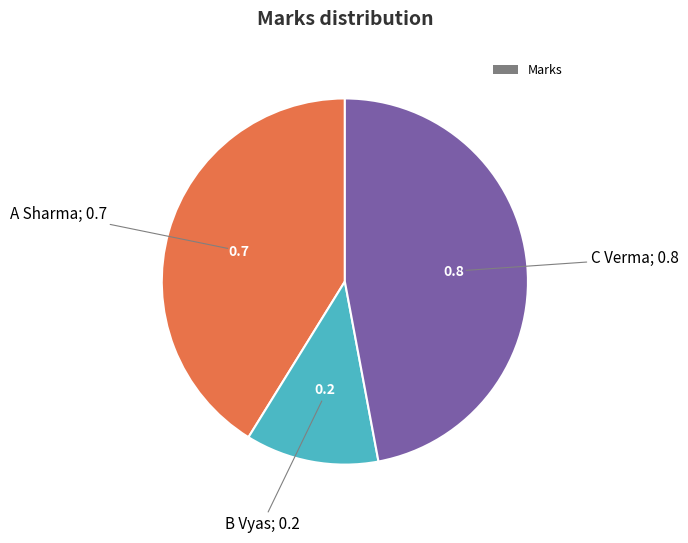

Is there any slice that represents more than half of the pie?

No